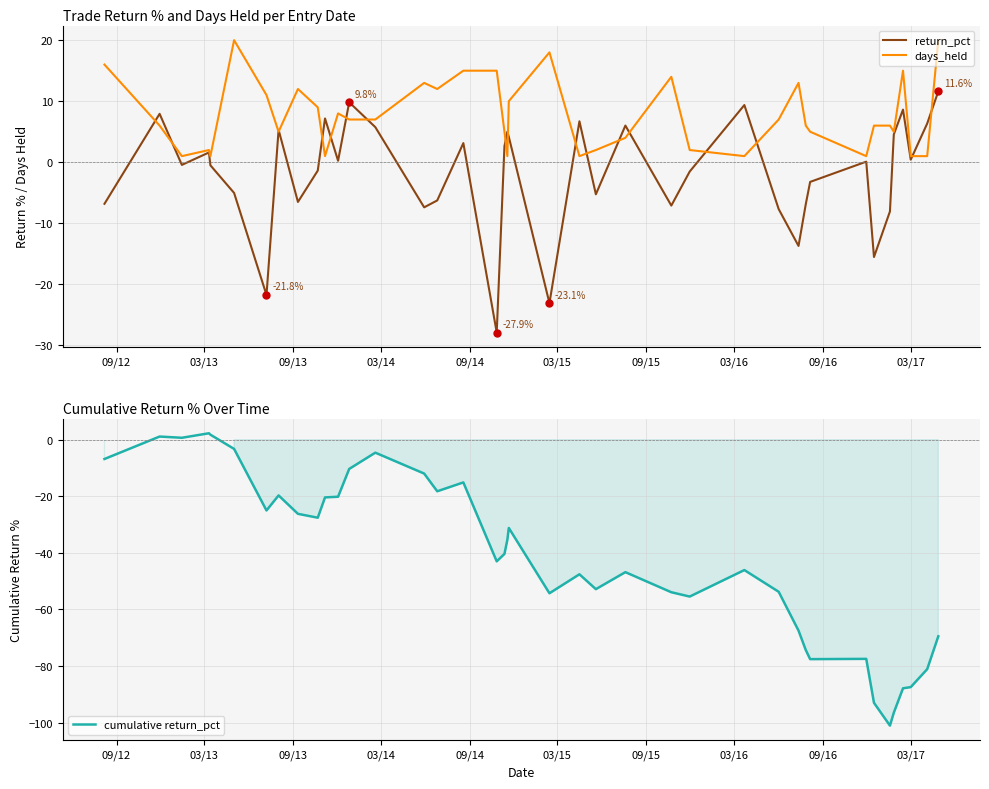

What is the highest value of the return_pct series?

11.6